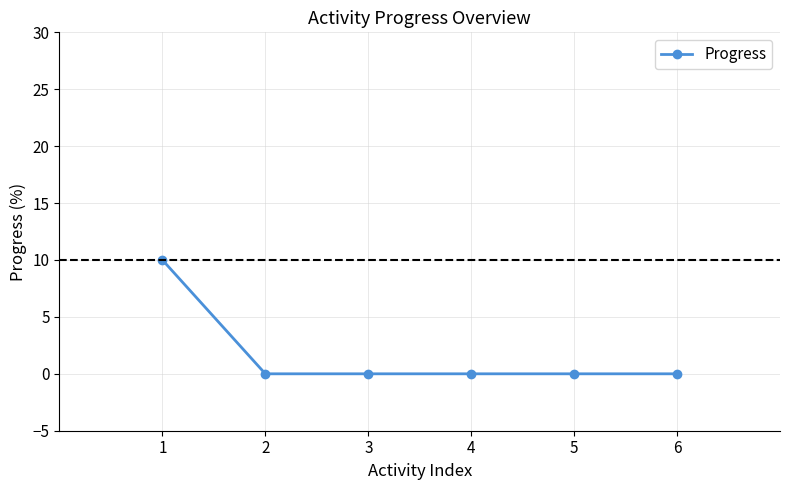

How many values are between 0 and 1?

5